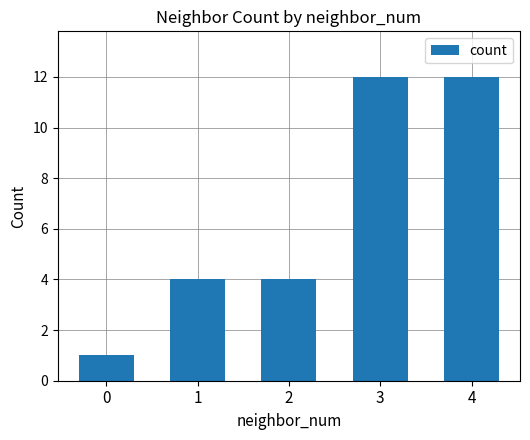

What is the difference between the second highest and second lowest values?

8